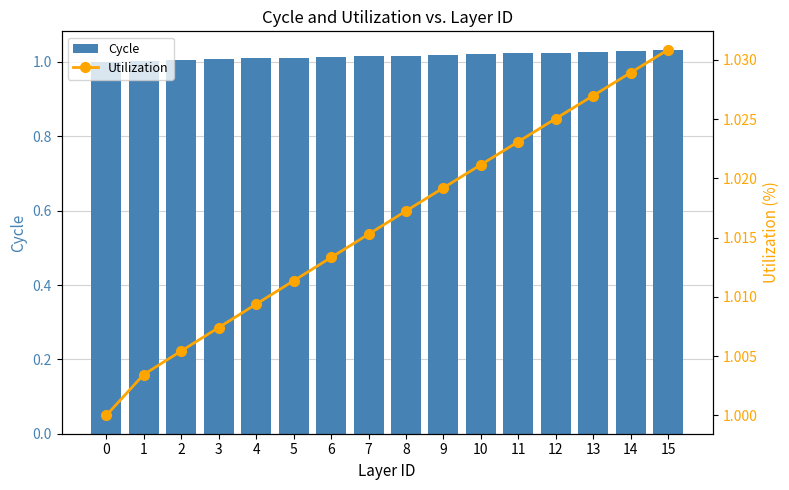

Which series has the largest range (max minus min)?

Cycle